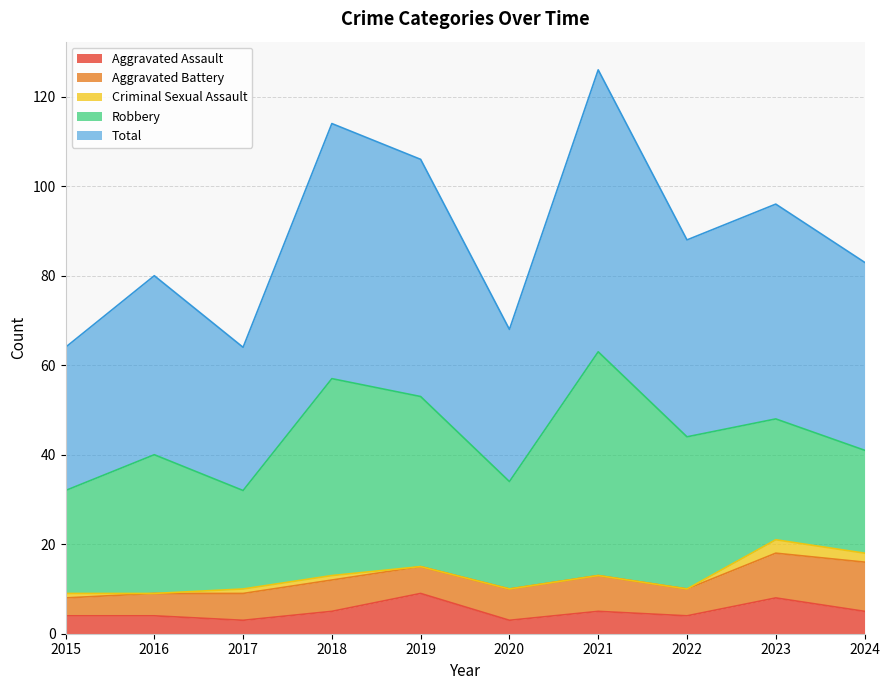

What is the total value across all series at 2018?

114